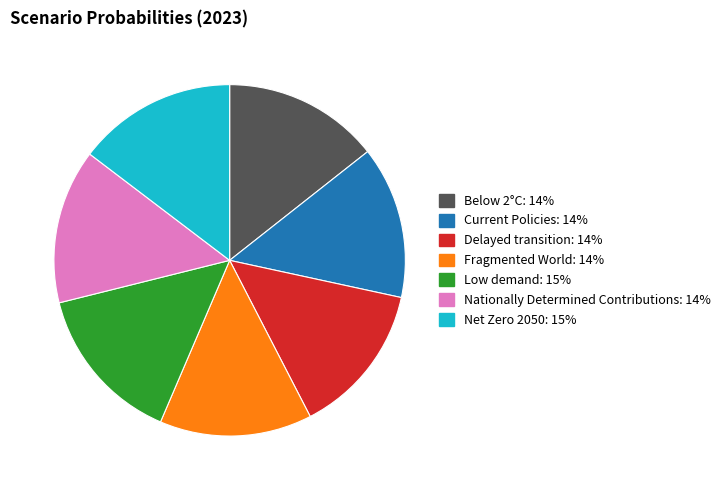

Is Delayed transition the majority of the pie?

No